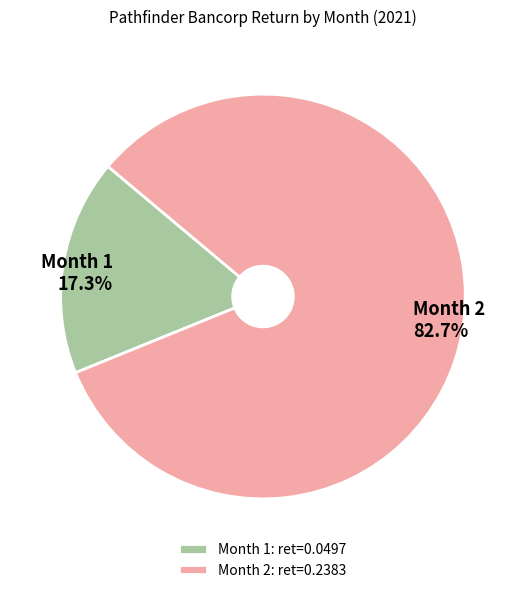

To the nearest percent, what portion does Month 1 represent?

17%